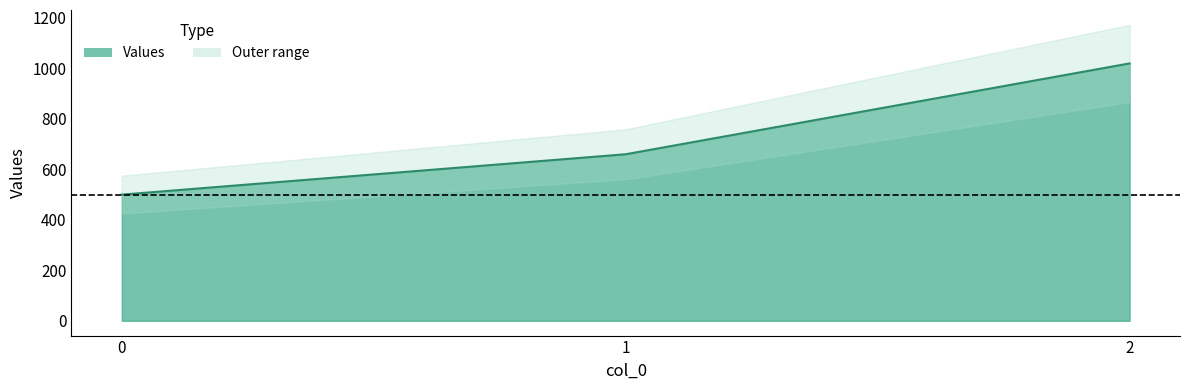

List the labels in order of value, largest first.

2, 1, 0